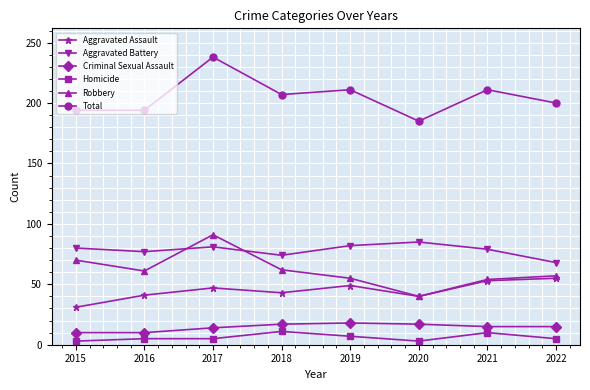

At which category is the sum across all series the highest?

2017